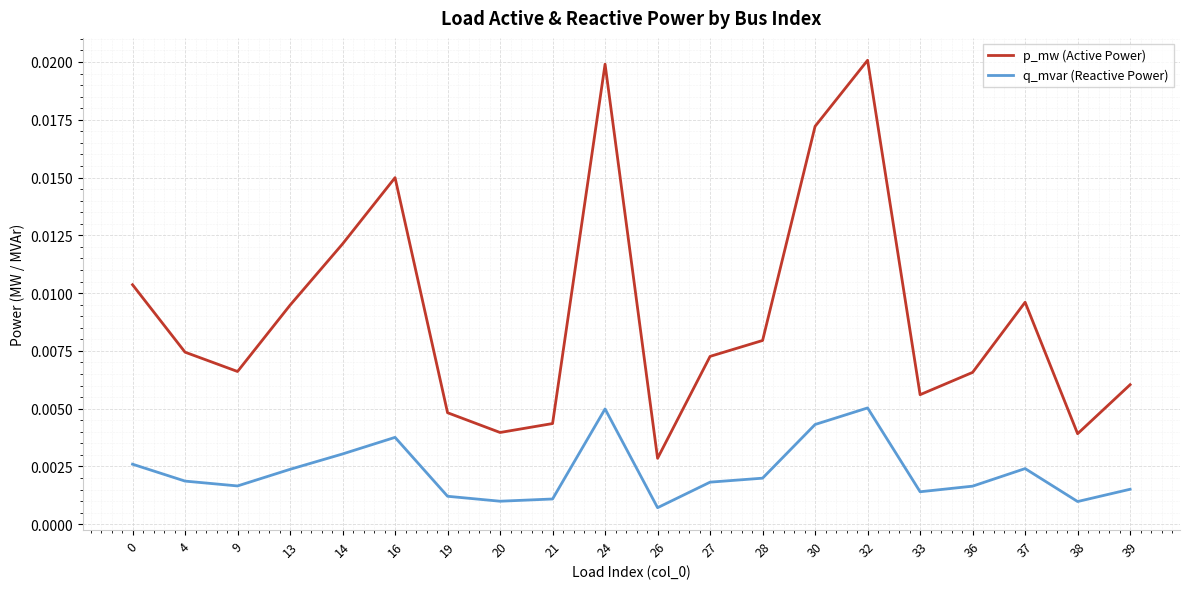

Which series has the largest range (max minus min)?

p_mw (Active Power)